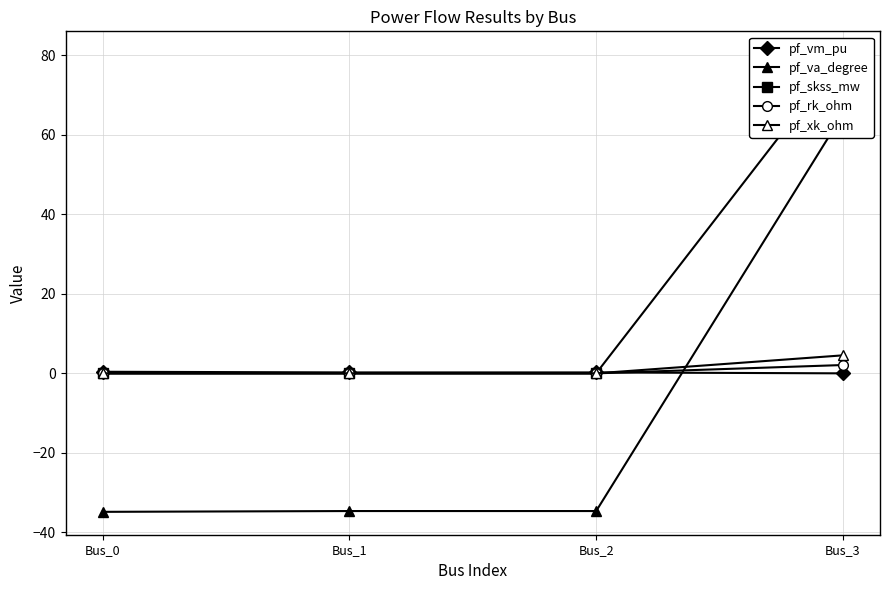

What is the average value of the pf_rk_ohm series?

0.5